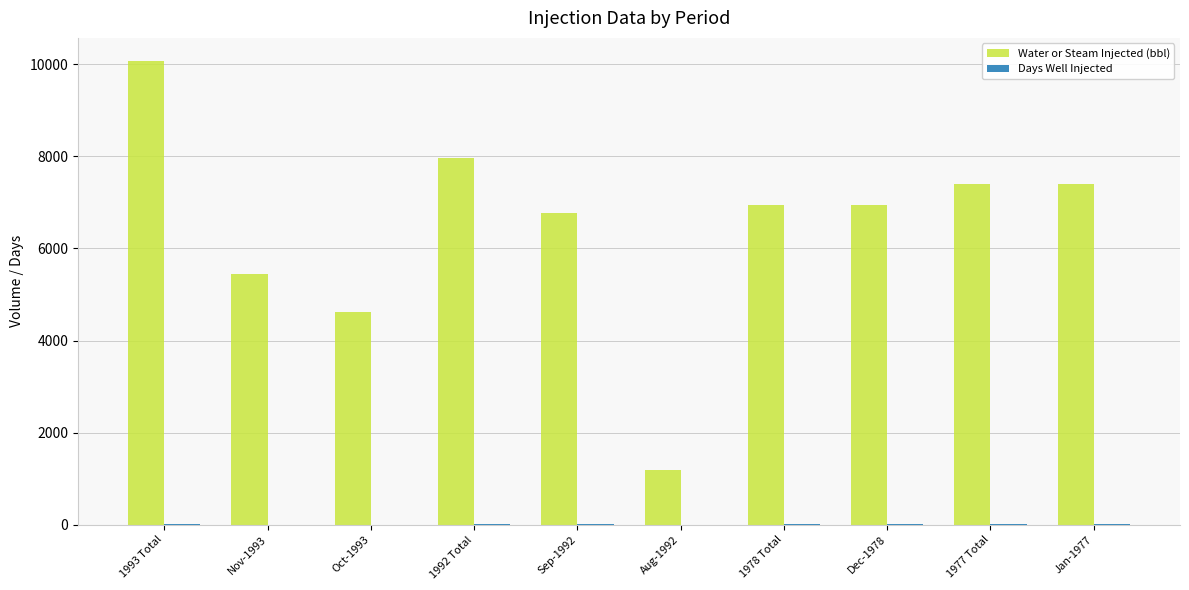

Is it true that Water or Steam Injected (bbl) equals 4618 at Oct-1993?

True